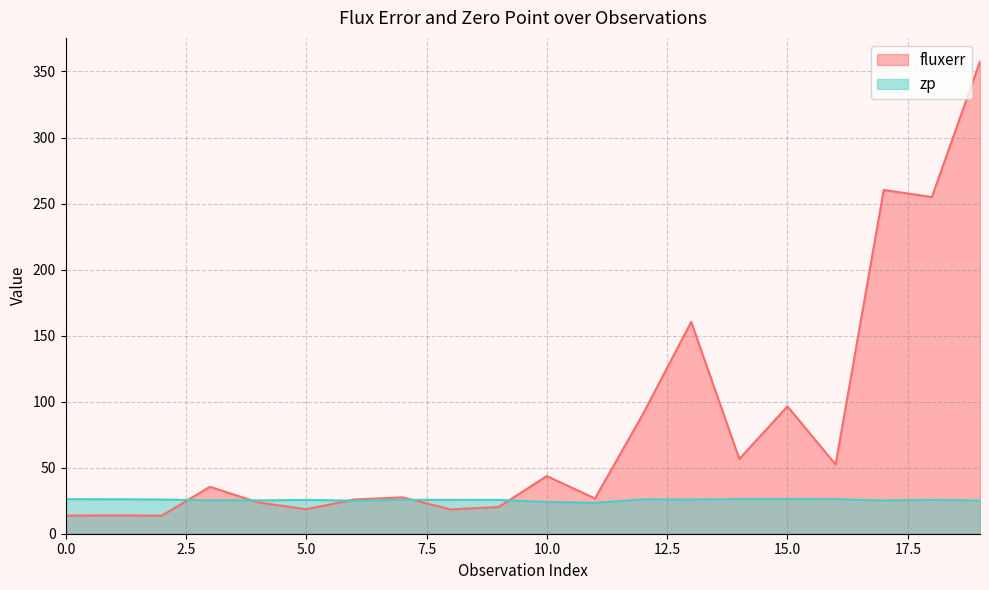

Which series changed the most between 4 and 6?

fluxerr